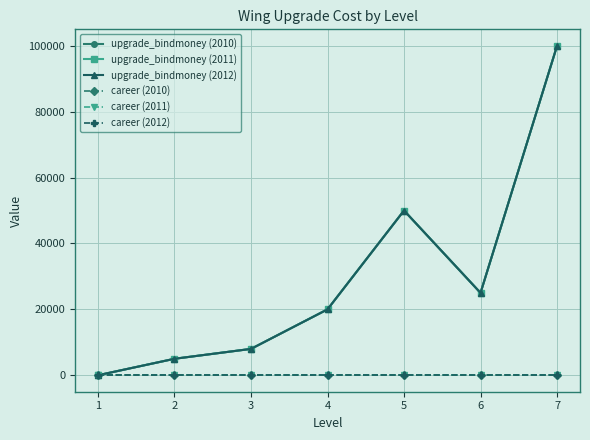

The career (2010) series shows 1 at 6. True or false?

False